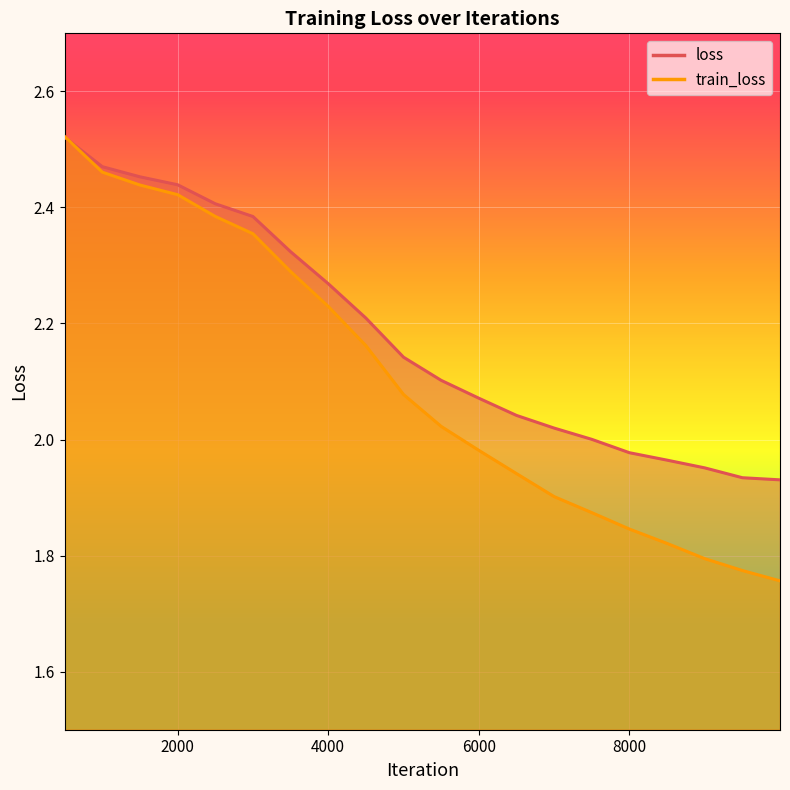

How many data points in loss are above 2?

15